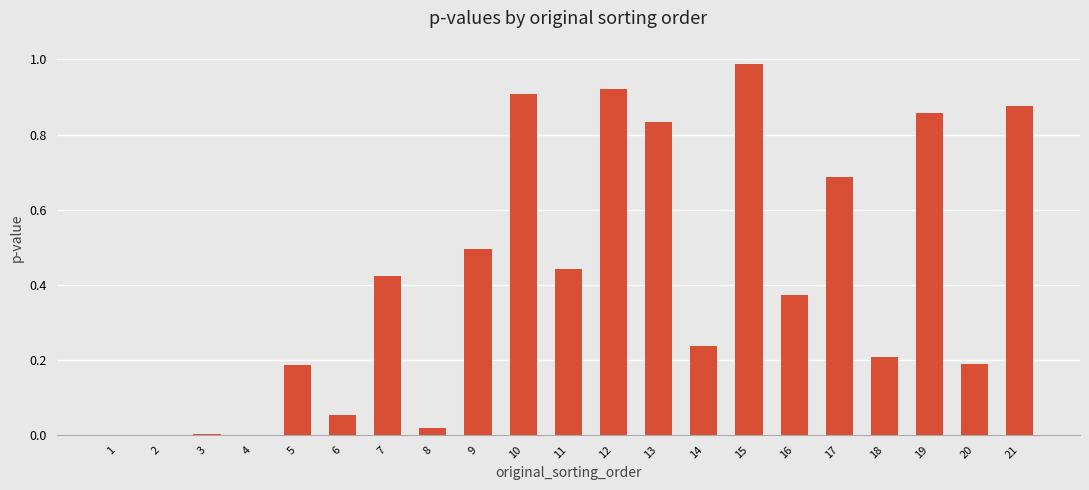

Which category has the highest value across all series?

15